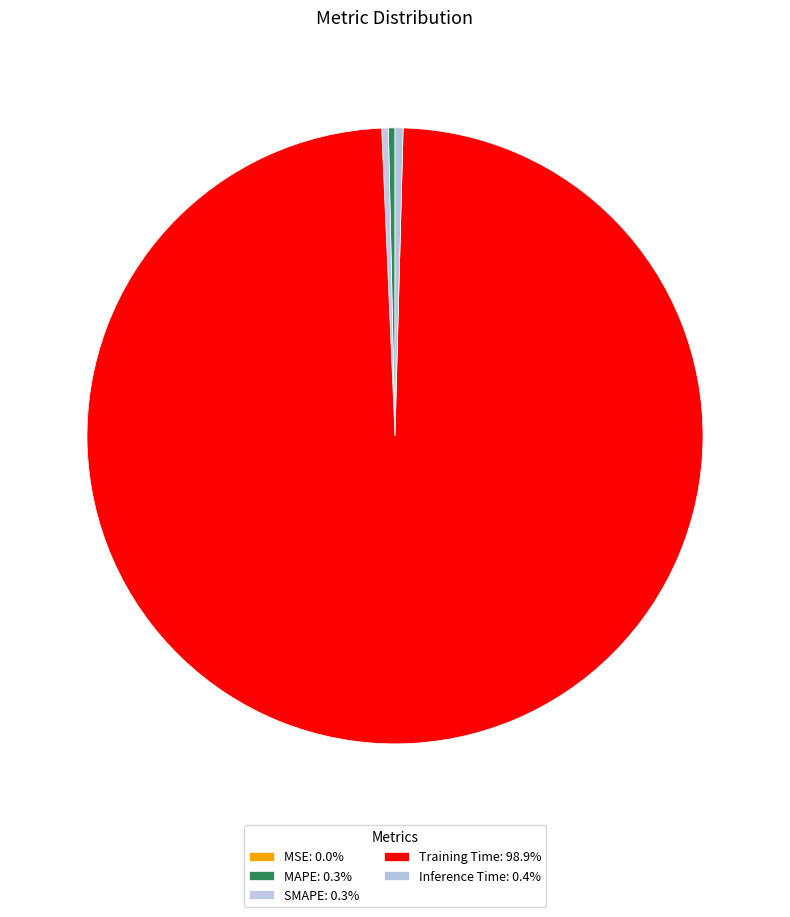

Is there a majority slice in this chart?

Yes